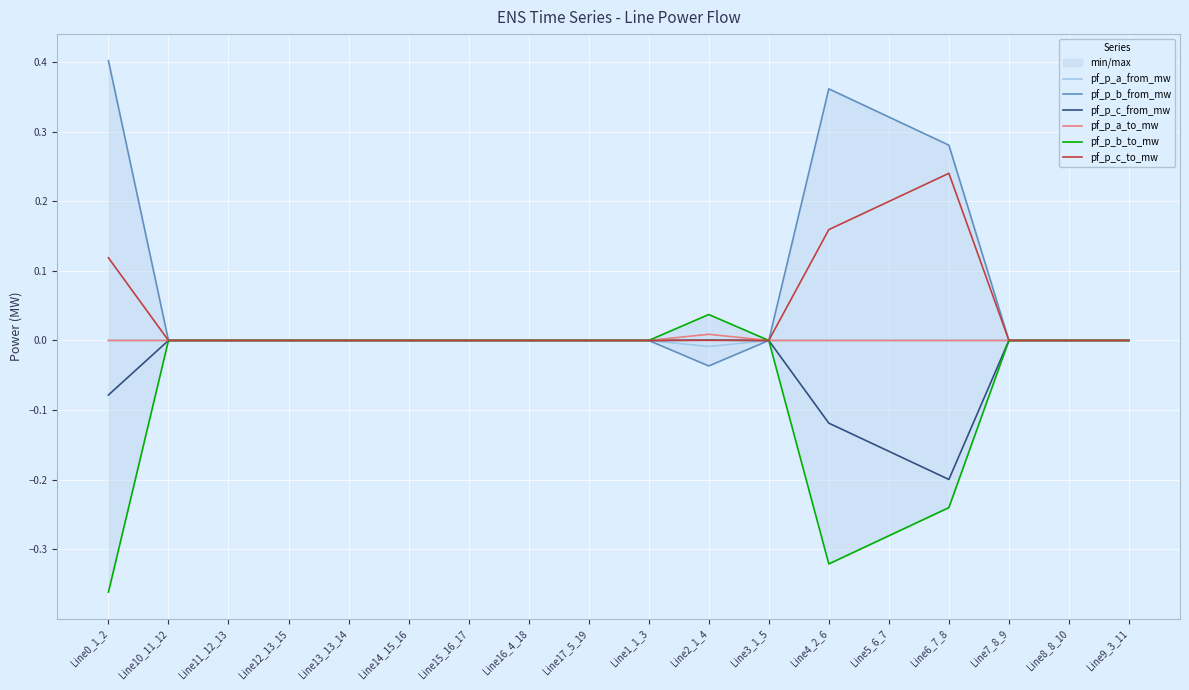

How many positive values does the pf_p_c_from_mw series have?

3